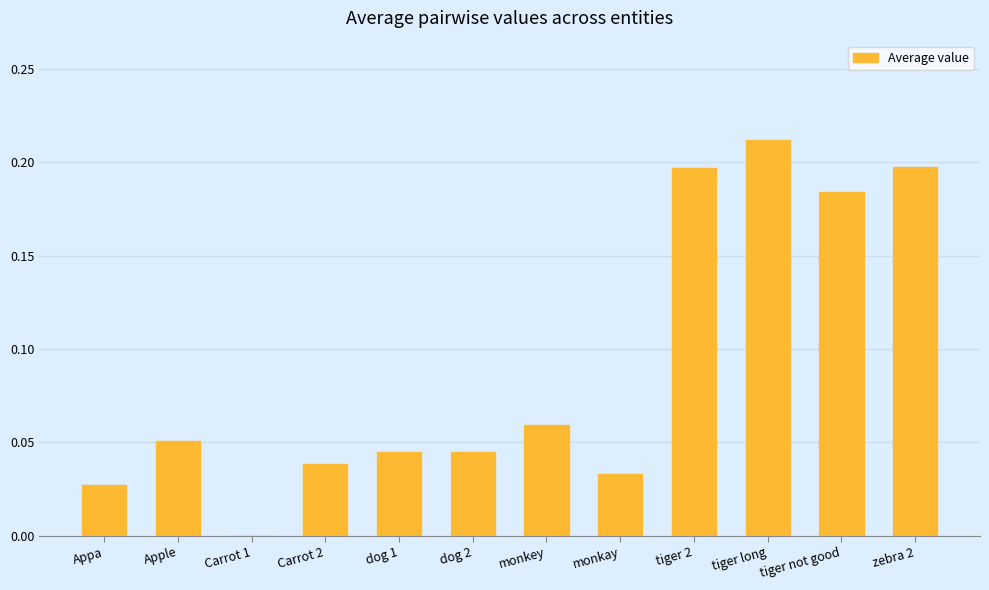

What is the change in value from Appa to tiger 2?

+0.2